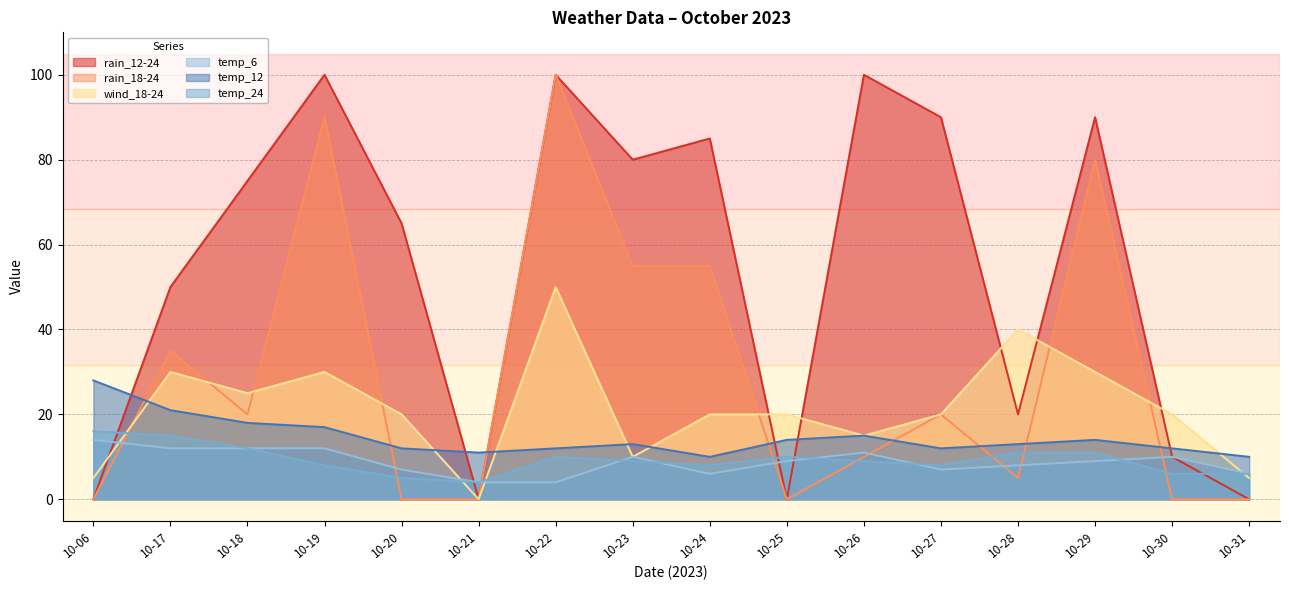

Reading left to right, extract all data points from this chart.

rain_12-24: 0	50	75	100	65	0	100	80	85	0	100	90	20	90	10	0
rain_18-24: 0	35	20	90	0	0	100	55	55	0	10	20	5	80	0	0
wind_18-24: 5	30	25	30	20	0	50	10	20	20	15	20	40	30	20	5
temp_6: 14	12	12	12	7	4	4	10	6	9	11	7	8	9	10	6
temp_12: 28	21	18	17	12	11	12	13	10	14	15	12	13	14	12	10
temp_24: 16	15	12	8	5	4	10	9	8	10	9	8	11	11	6	6